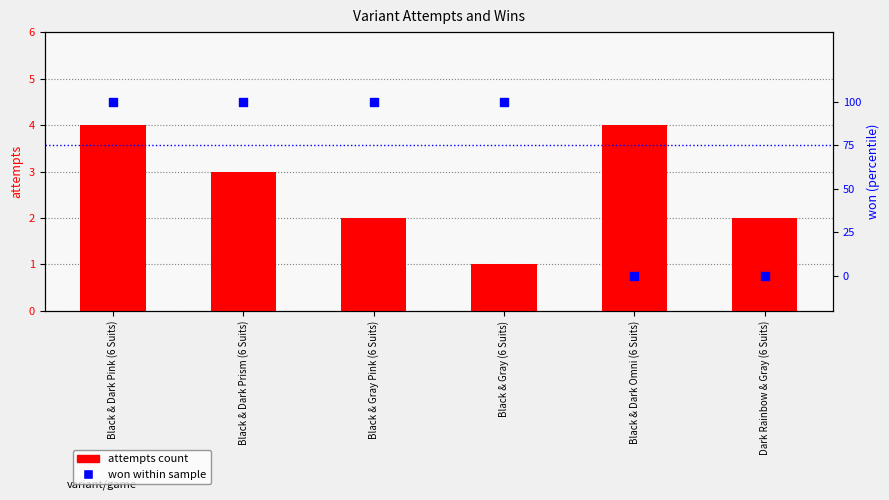

Which series reaches the minimum Y coordinate?

won